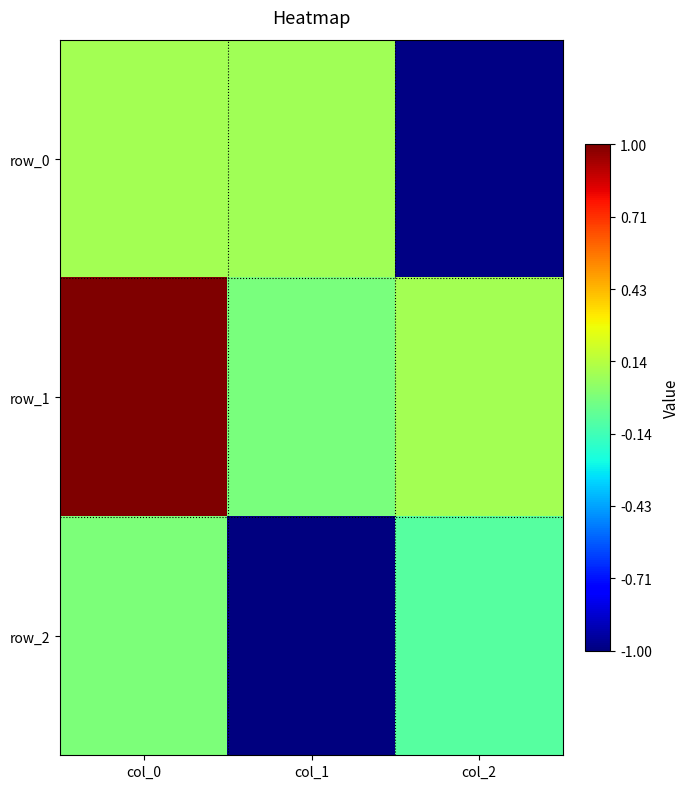

Rank the series by their maximum value, from highest to lowest.

row_1, row_0, row_2